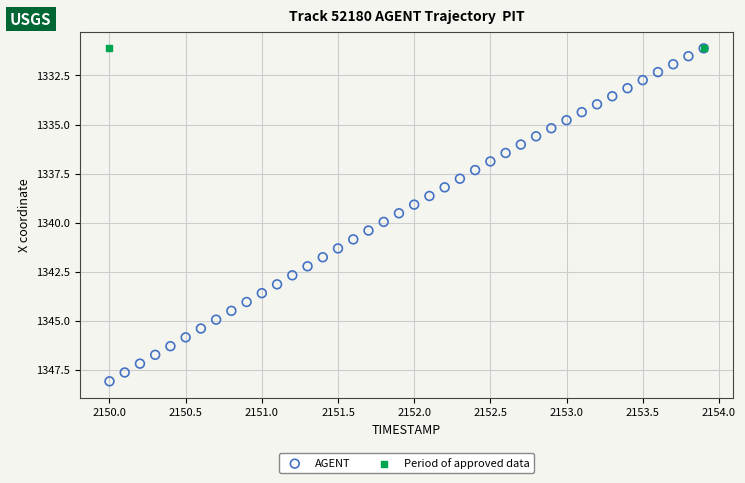

What are all the series names shown in the legend?

AGENT, Period of approved data